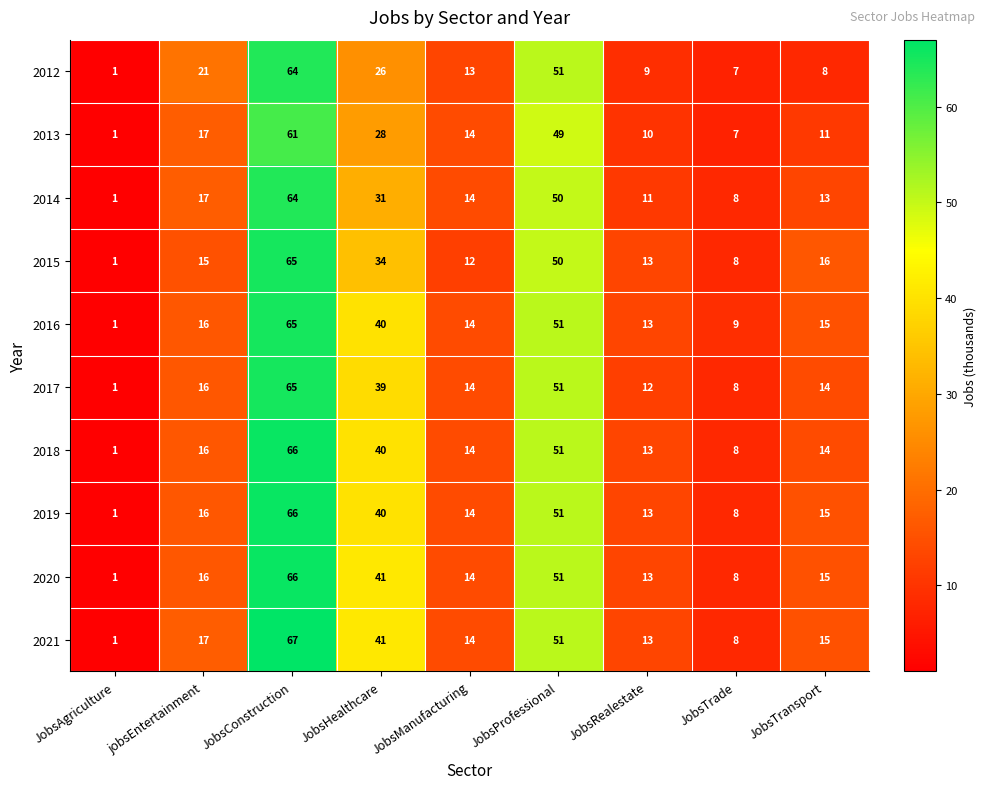

What is the difference between the maximum and minimum values in the 2012 series?

63